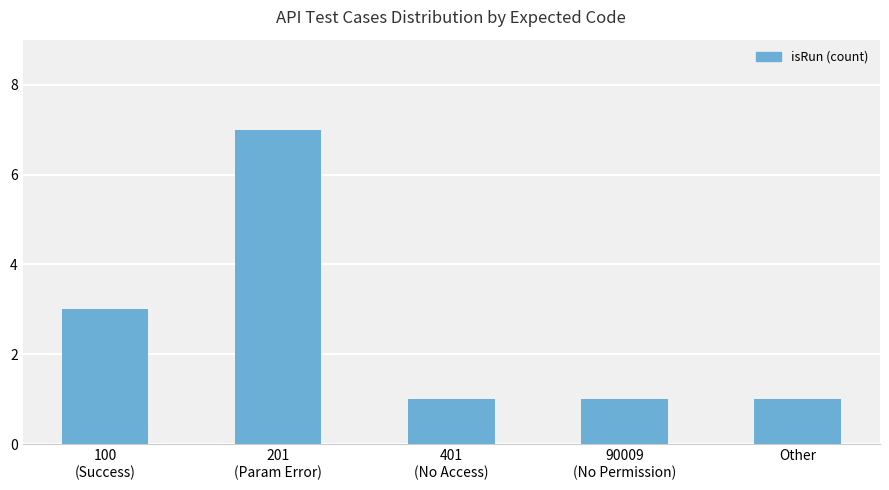

How many bars are there in total?

5